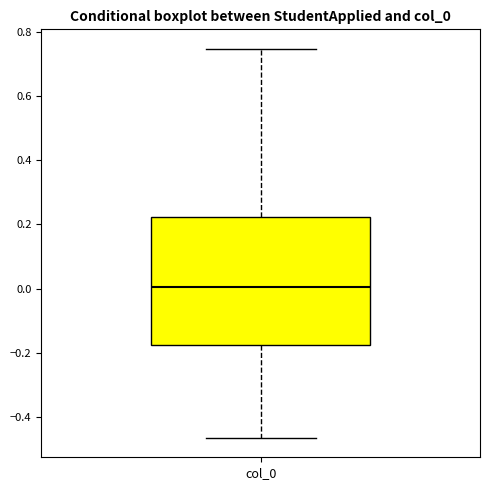

Where does the lower whisker of the box for col_0 end on the y-axis? The values are not printed on the chart, so give them approximately, as read against the axis.

-0.46